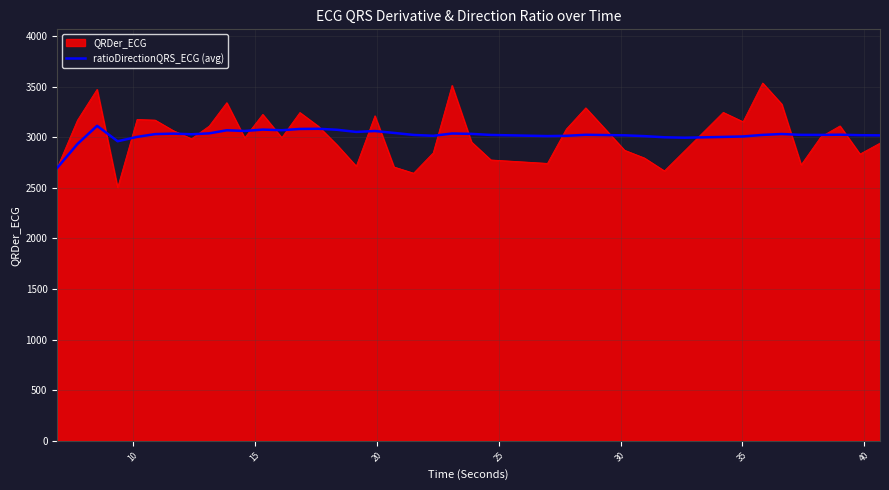

Rank the series by their maximum value, from lowest to highest.

ratioDirectionQRS_ECG (avg), QRDer_ECG